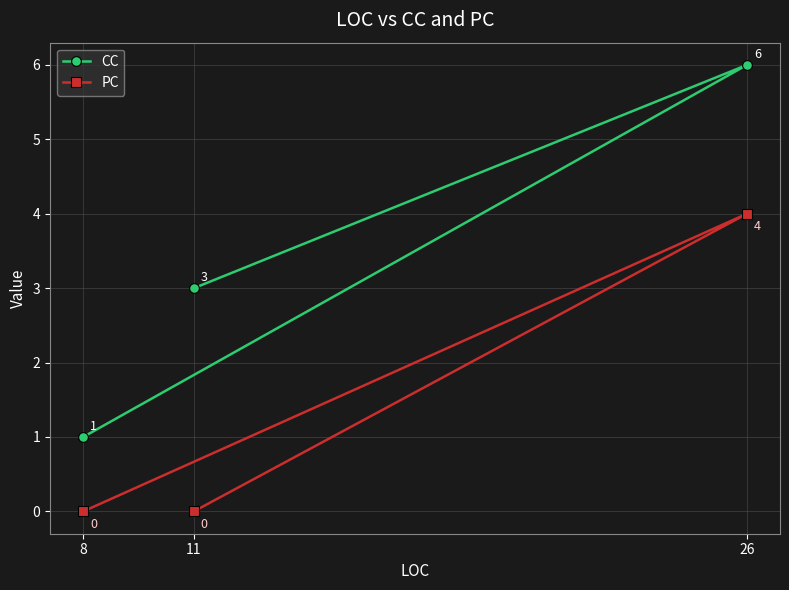

At how many categories does at least one series exceed 5?

1